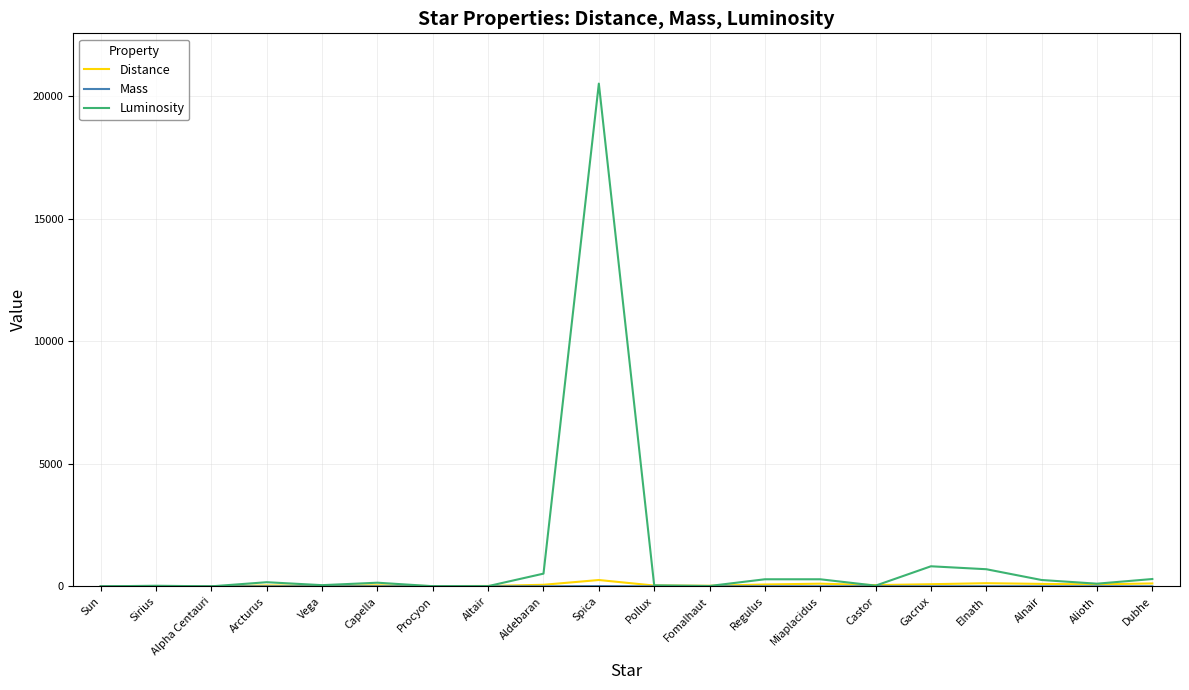

Read the Distance value at Miaplacidus.

110.0